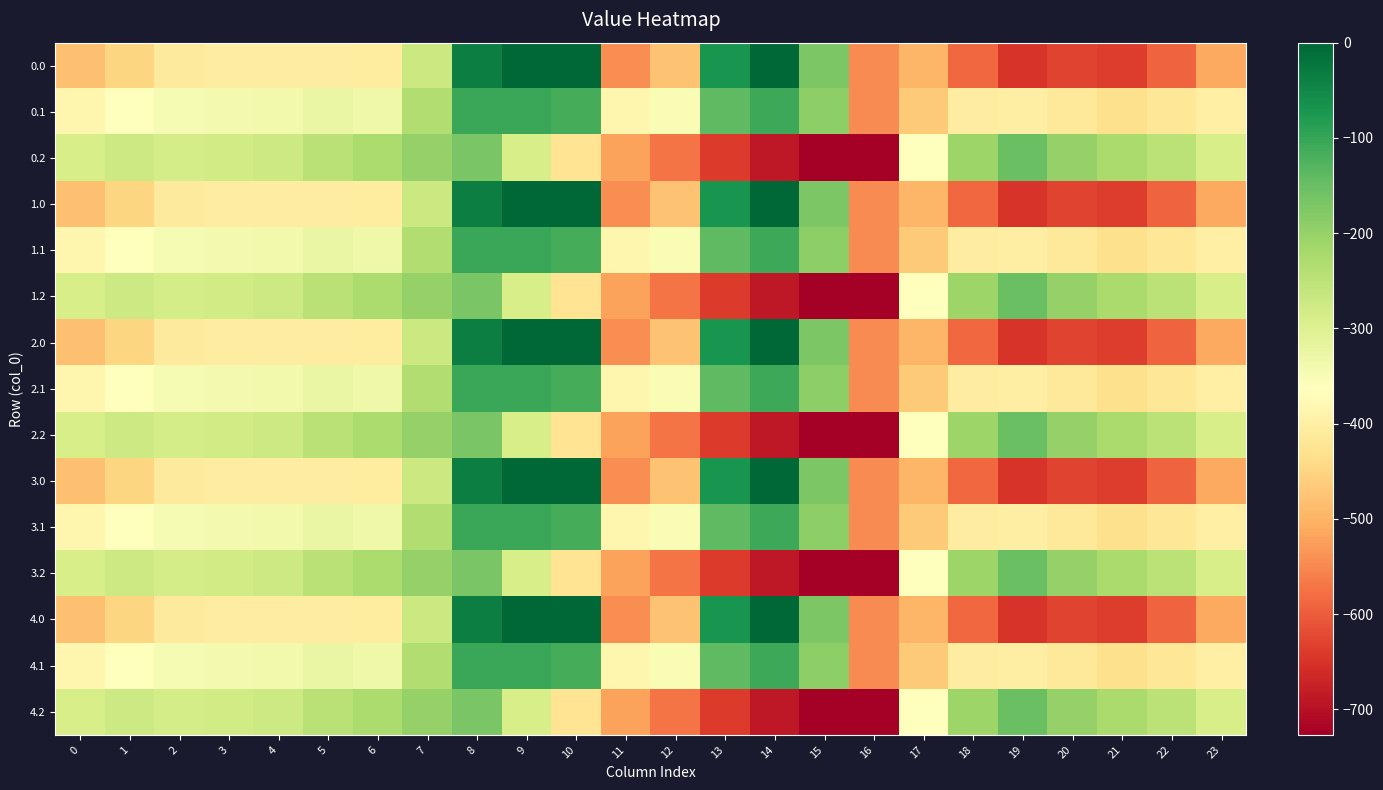

At which category is the sum across all series the highest?

8